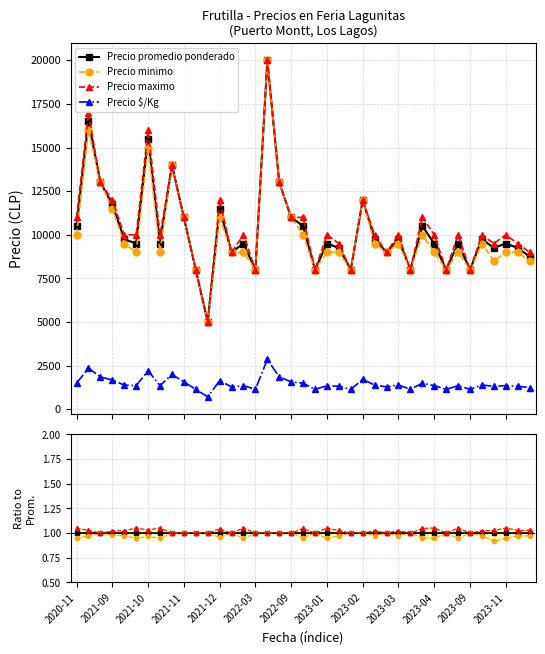

List the series in order of their peak value, highest first.

Precio maximo, Precio promedio ponderado, Precio minimo, Precio $/Kg